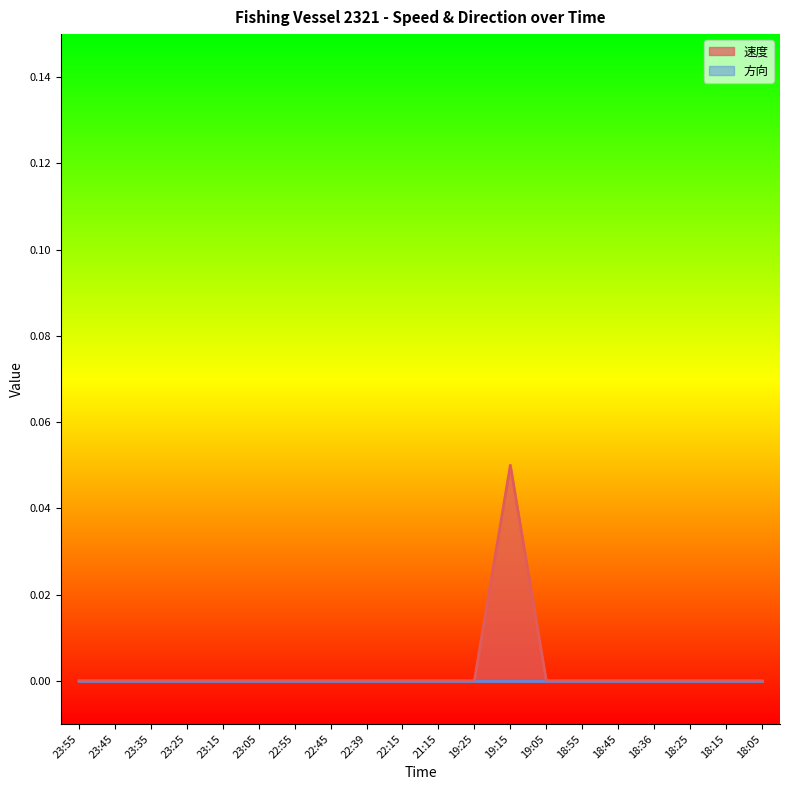

At which category does the data reach its first local peak?

19:15